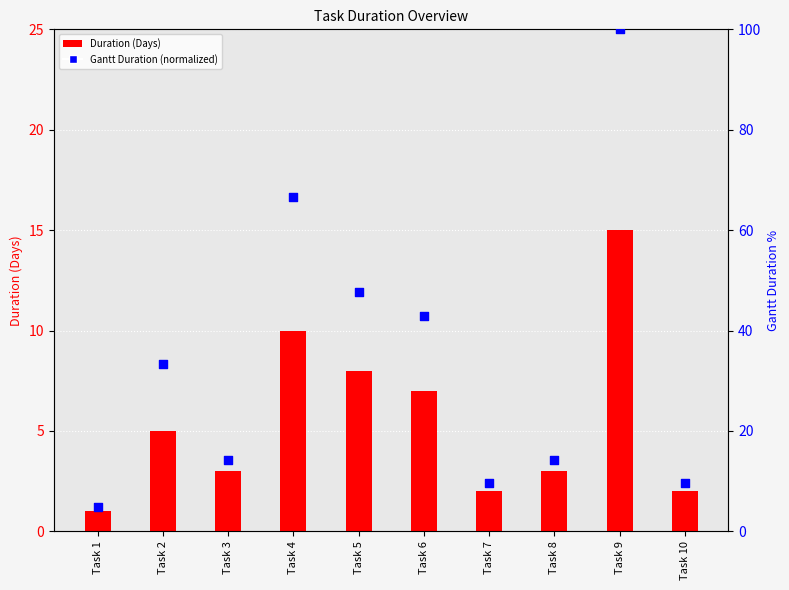

What is the total value across all series at Task 9?

115.0